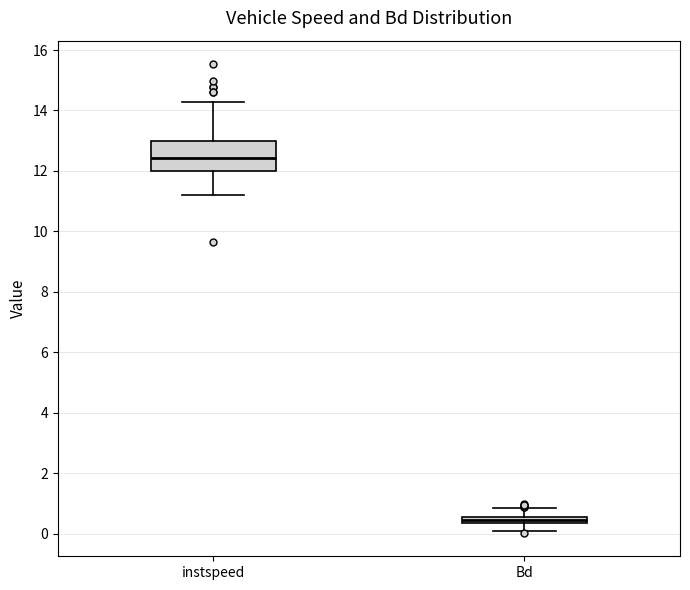

Where does the median line of the box for instspeed sit on the y-axis? The values are not printed on the chart, so give them approximately, as read against the axis.

12.4